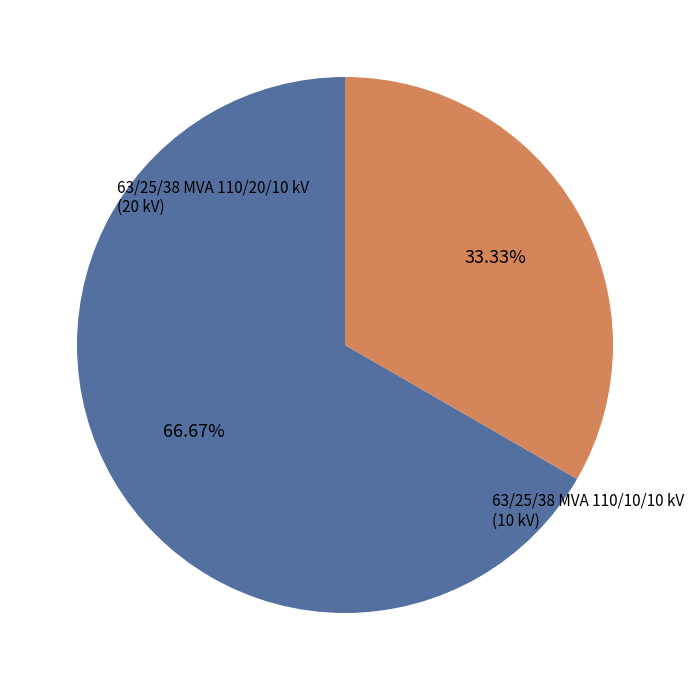

Does any single category account for the majority?

Yes